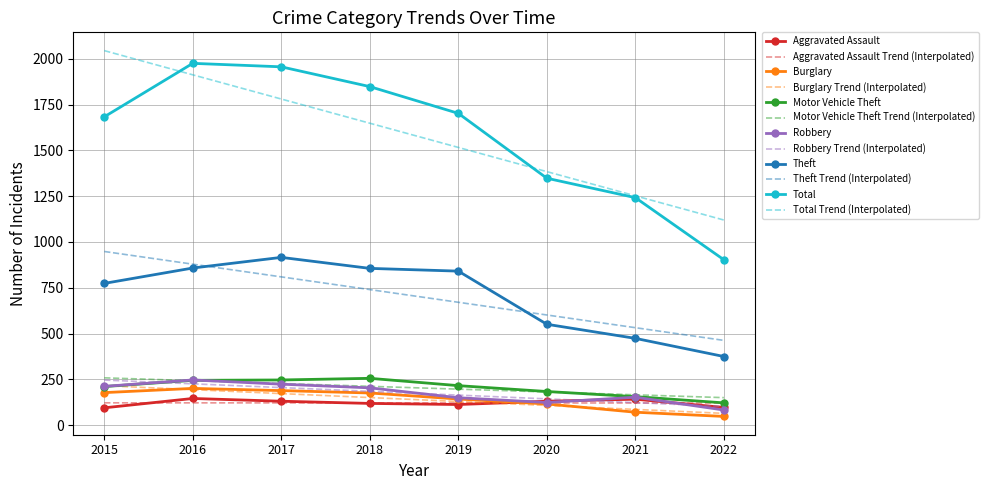

What is the total value across all series at 2020?

4994.3